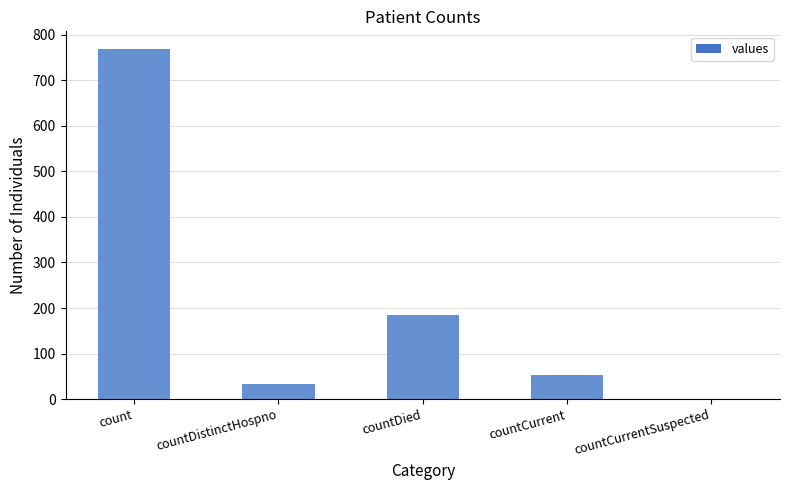

What is the difference between the values at countDistinctHospno and countCurrentSuspected?

34